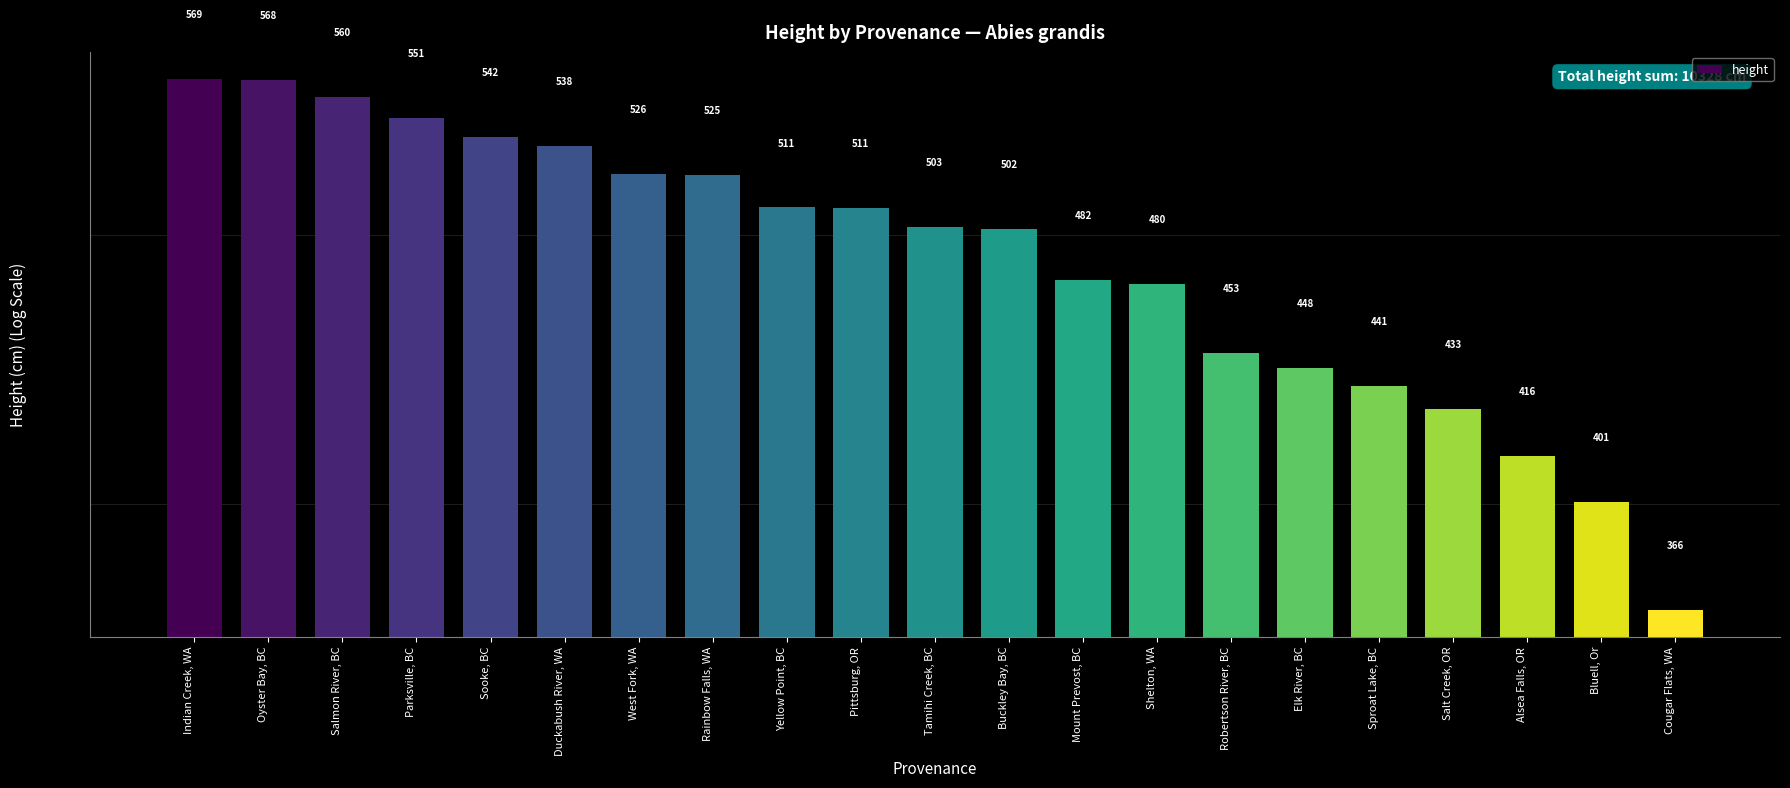

What is the change in value from West Fork, WA to Alsea Falls, OR?

-109.3